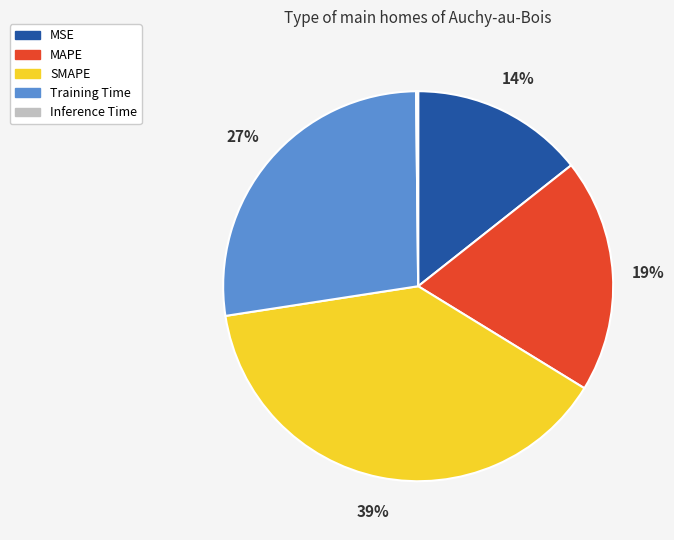

Is the sum of MSE and SMAPE greater than half?

Yes